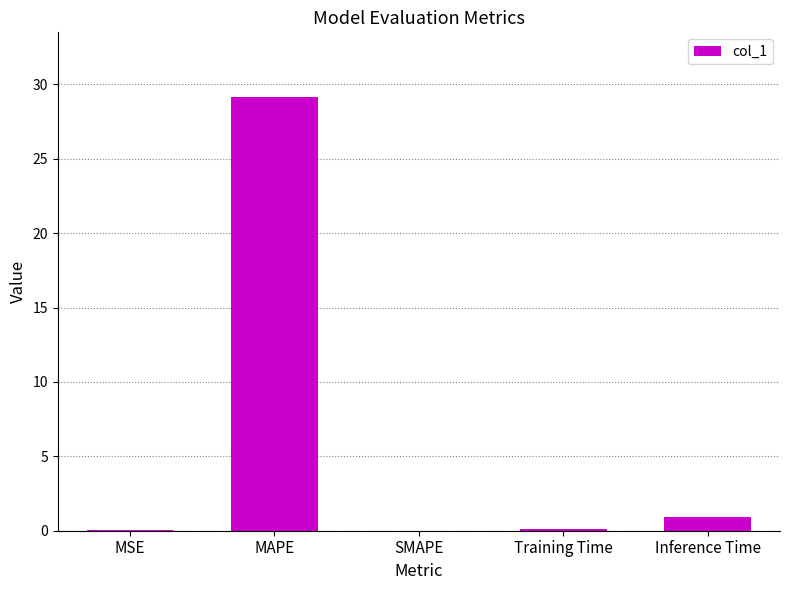

Which category has the highest value across all series?

MAPE